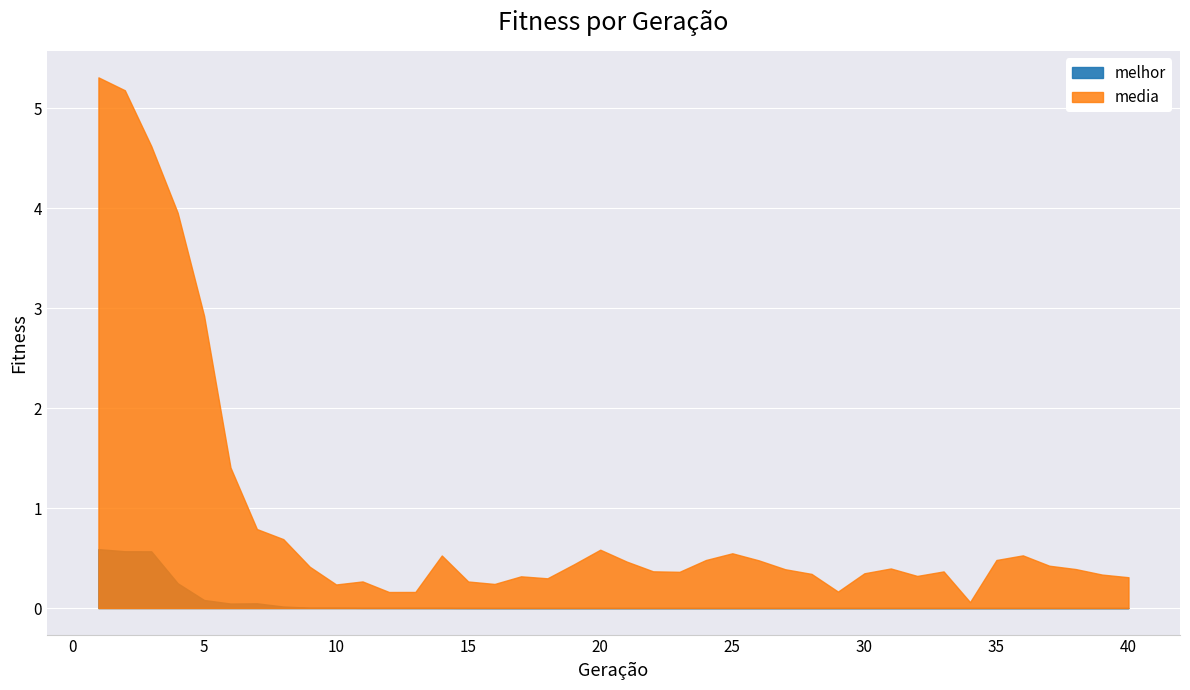

List the series in order of their overall mean, lowest first.

melhor, media